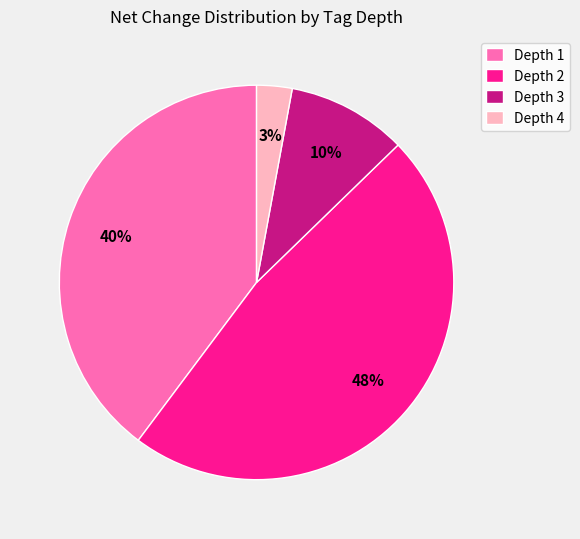

Does any single category account for the majority?

No